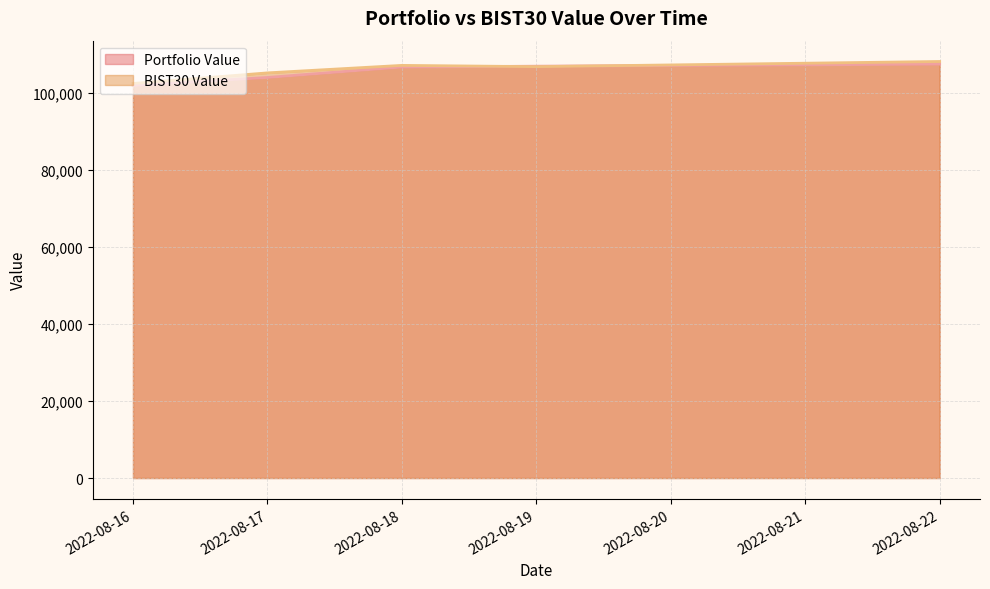

The Portfolio Value series shows 139918.3 at 2022-08-17. True or false?

False